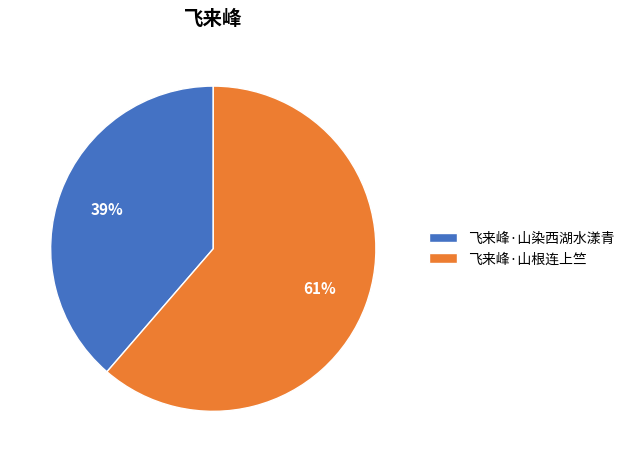

How many slices are in this pie chart?

2